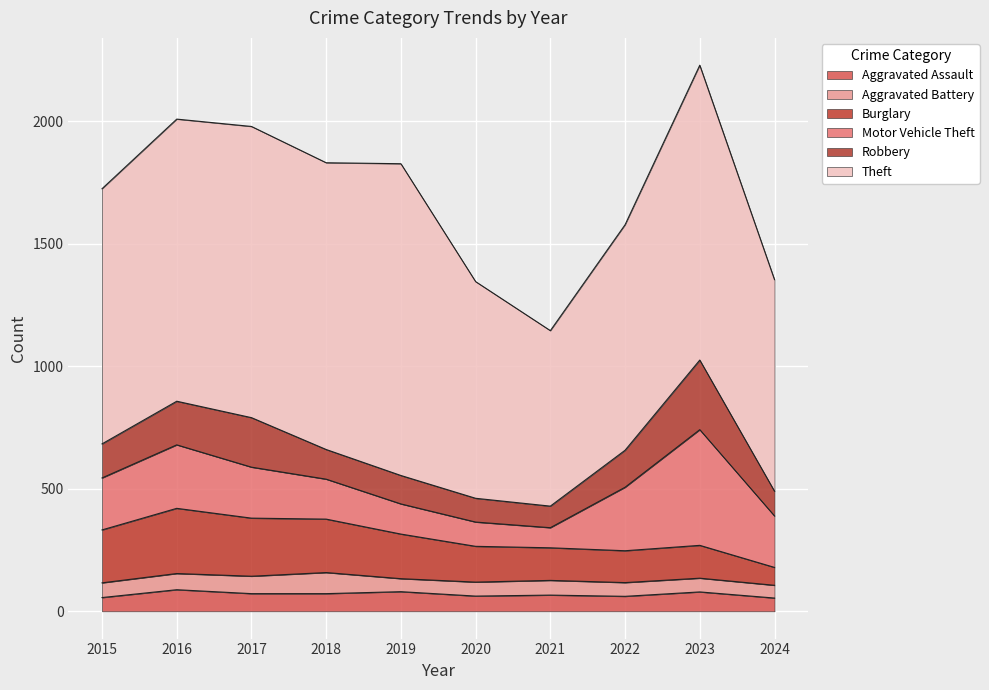

What is the minimum value shown in the chart?

52